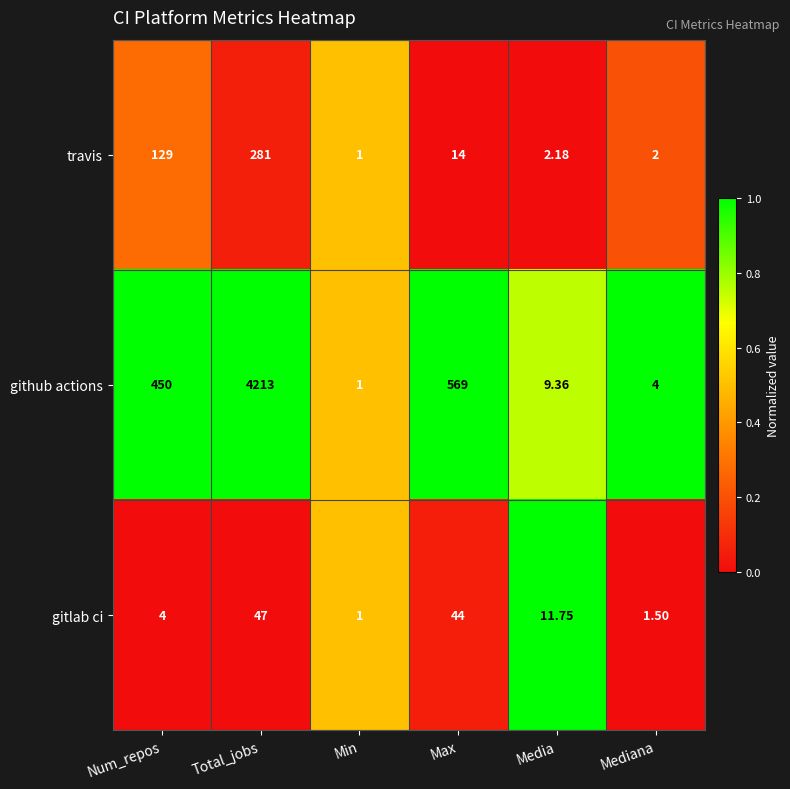

What is the difference between the highest and lowest values at Mediana?

2.5